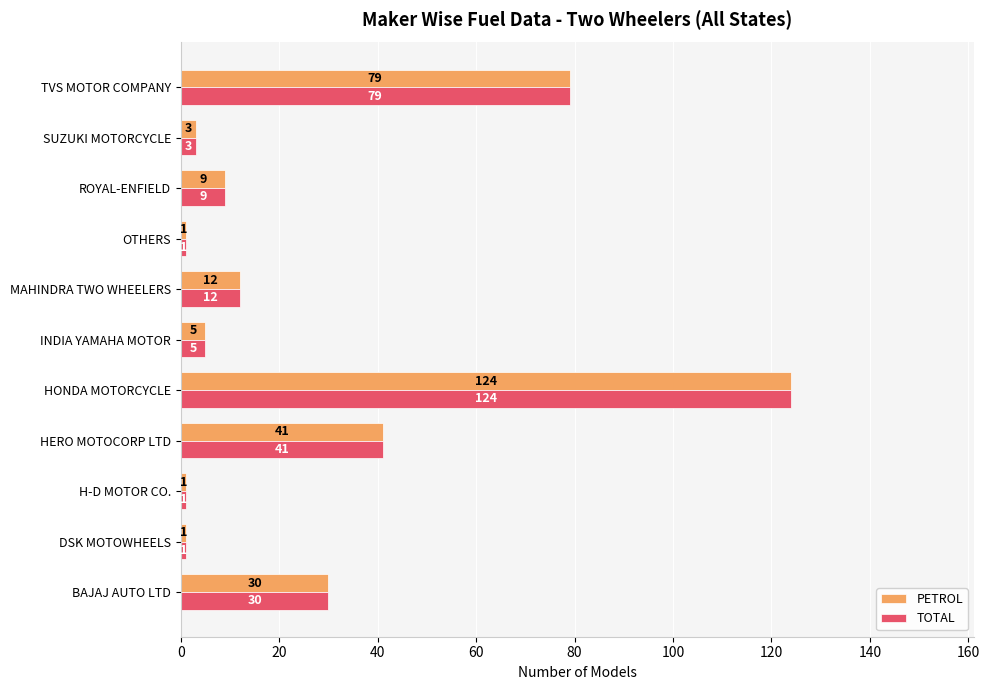

What is the greatest value displayed?

124